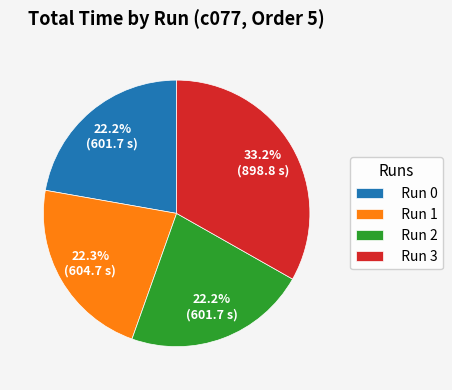

How many slices are in this pie chart?

4